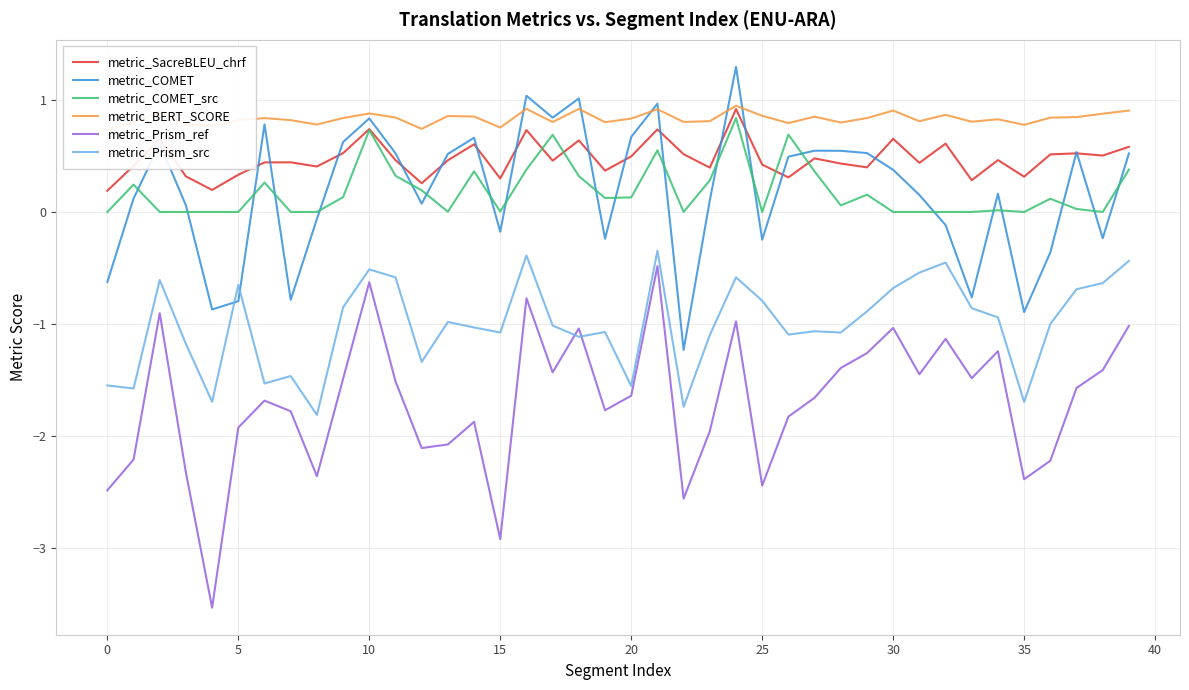

At how many categories does at least one series exceed -1?

40